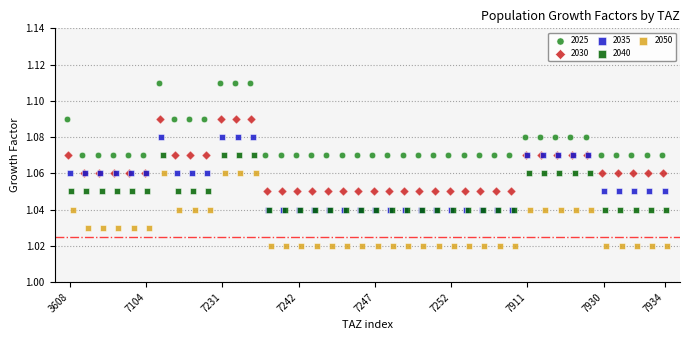

Which series contains the highest Y value?

2025